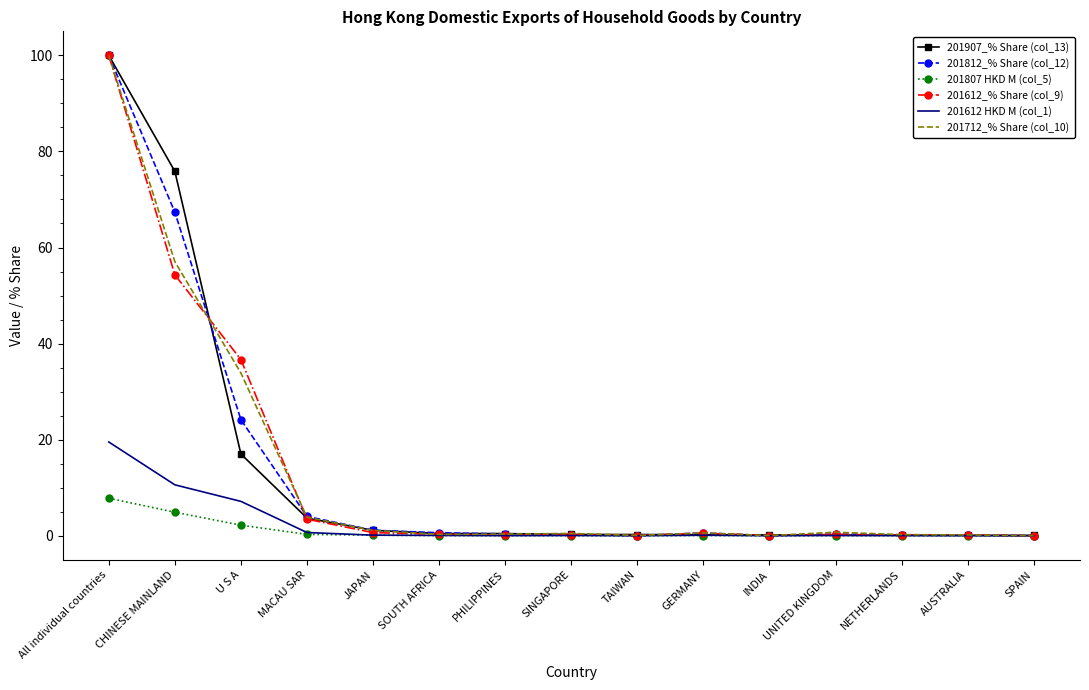

What is the sum of all 201907_% Share (col_13) values?

199.8